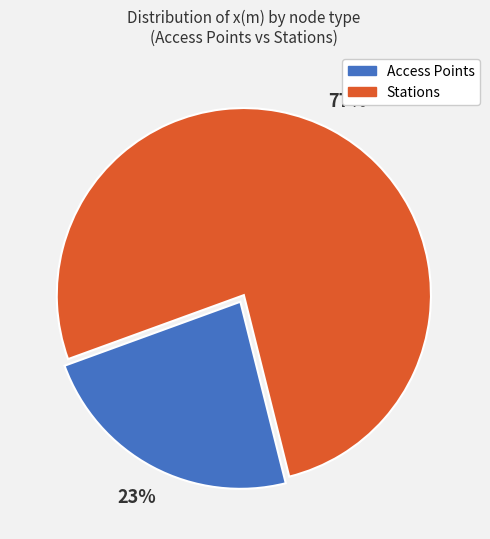

To the nearest percent, what is the average slice percentage?

50%